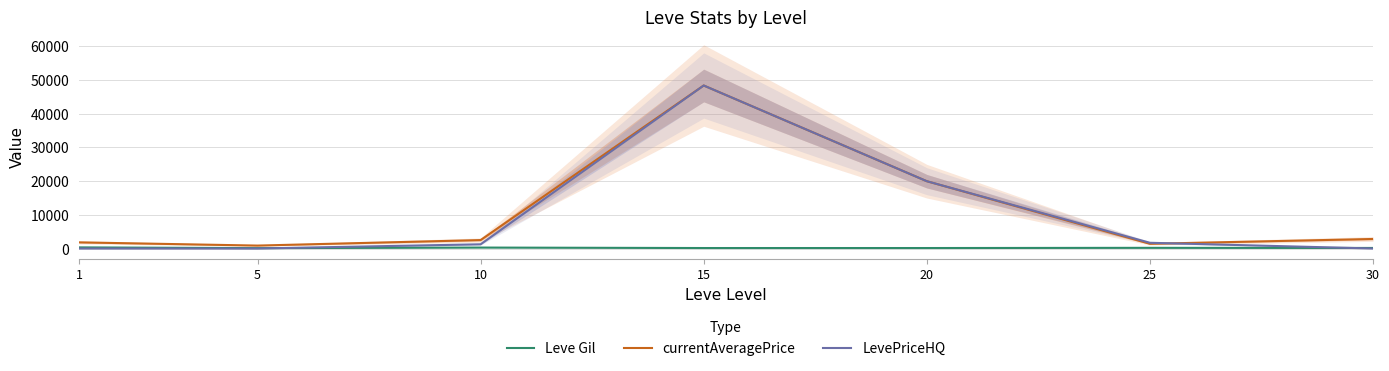

Rank the series at 5 from lowest to highest value.

LevePriceHQ, Leve Gil, currentAveragePrice